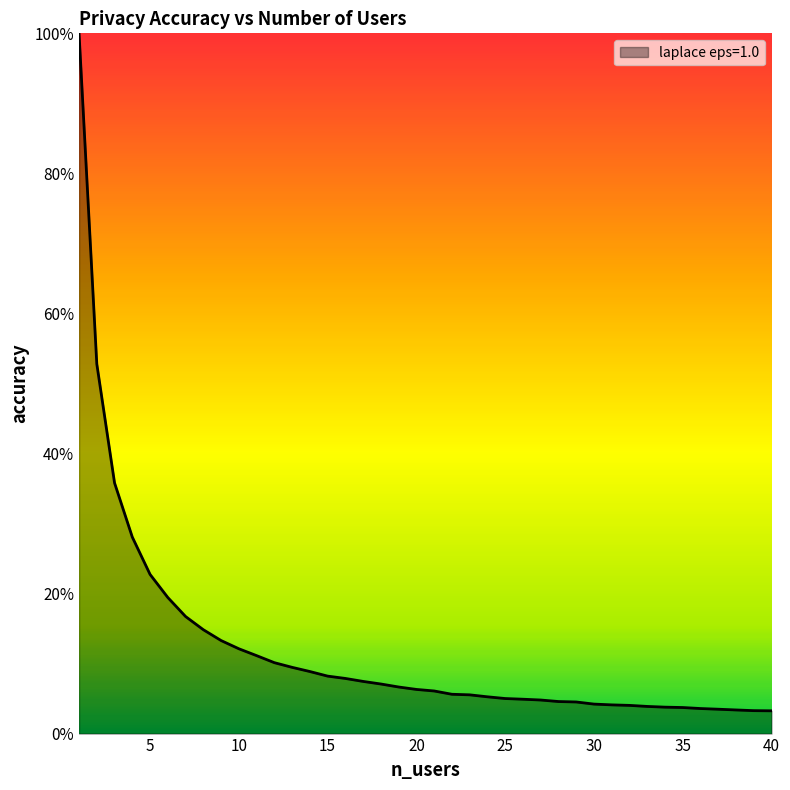

Does the chart have visible grid lines?

No